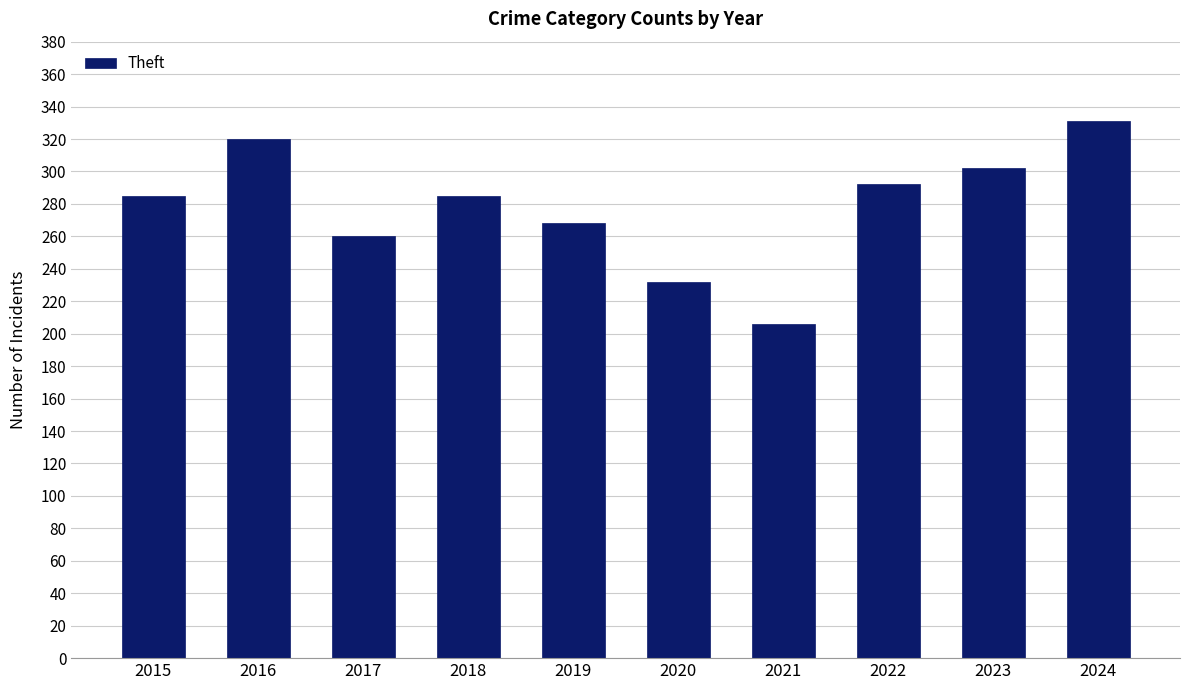

Count the number of data series in this chart.

1